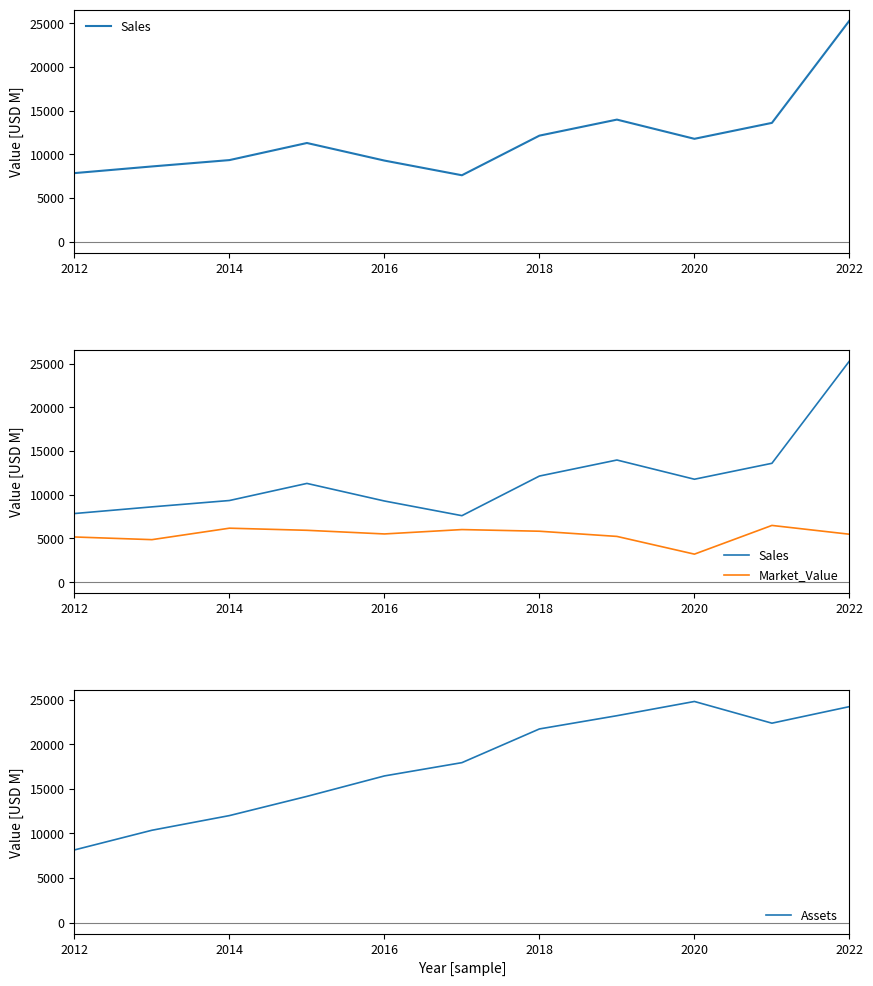

Which series has the widest spread of values?

Sales